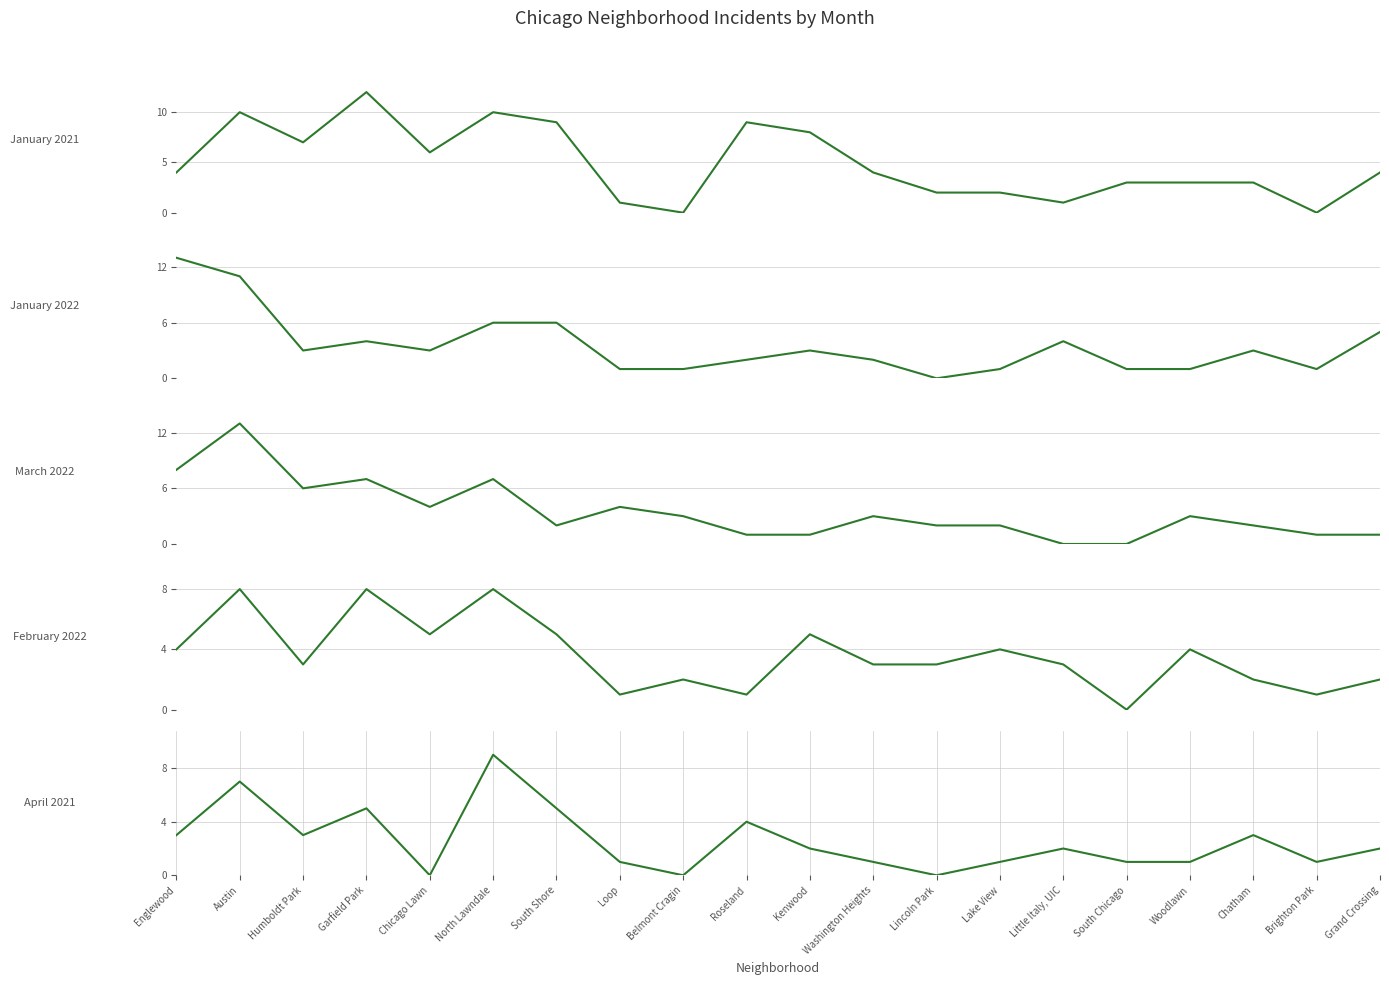

Which series has the largest range (max minus min)?

January 2022